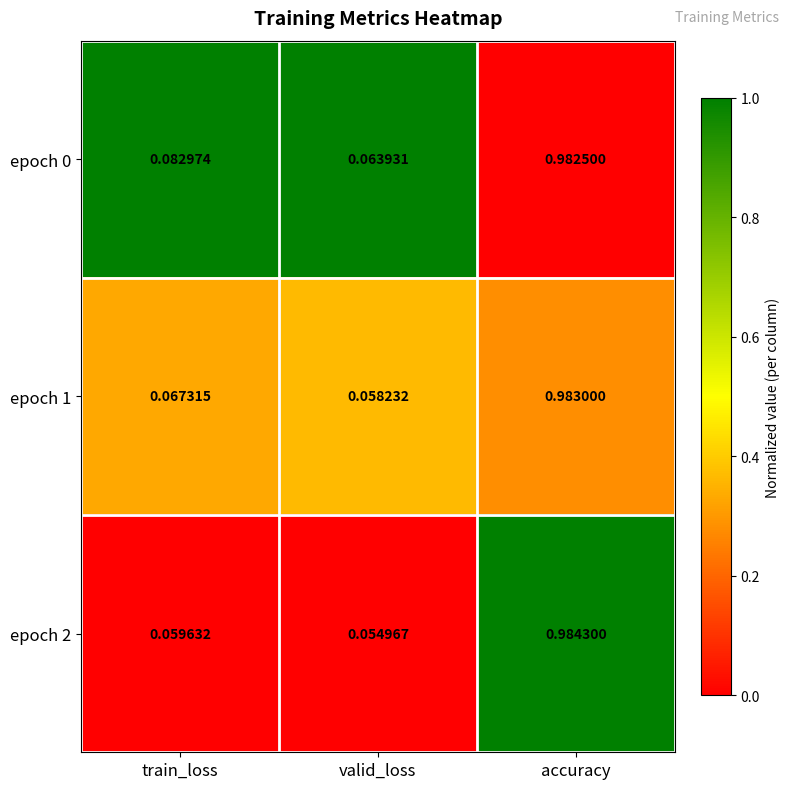

At which label does epoch 0 reach its peak?

accuracy